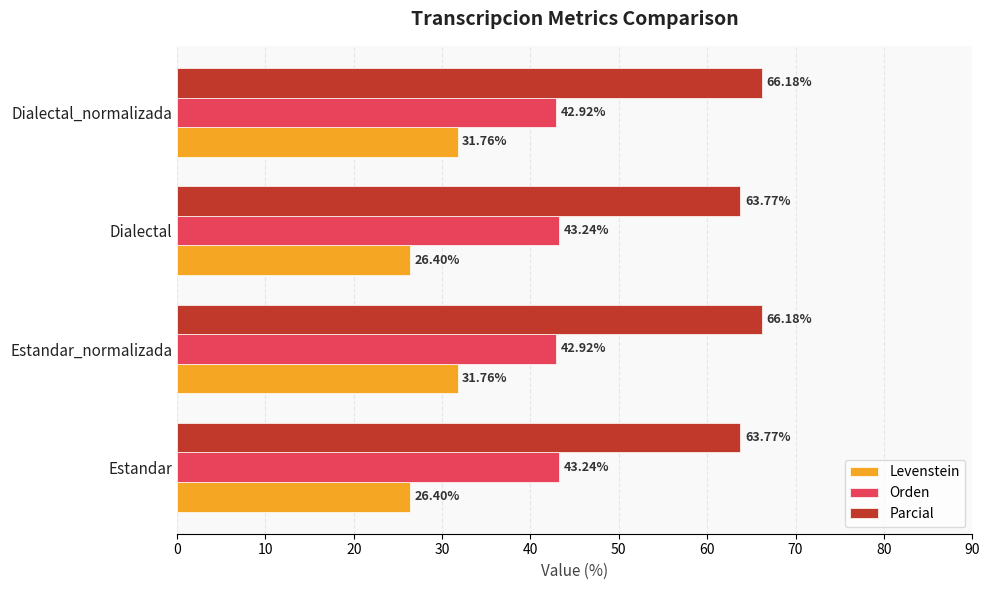

Which series has the largest total across all categories?

Parcial